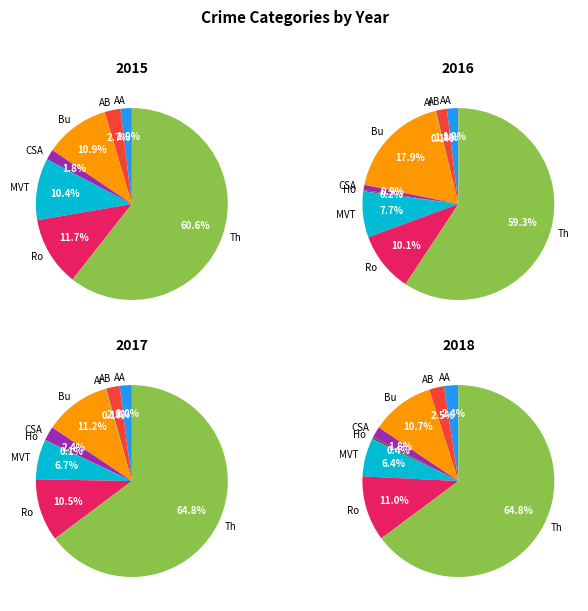

What is the largest slice in the pie chart?

Theft